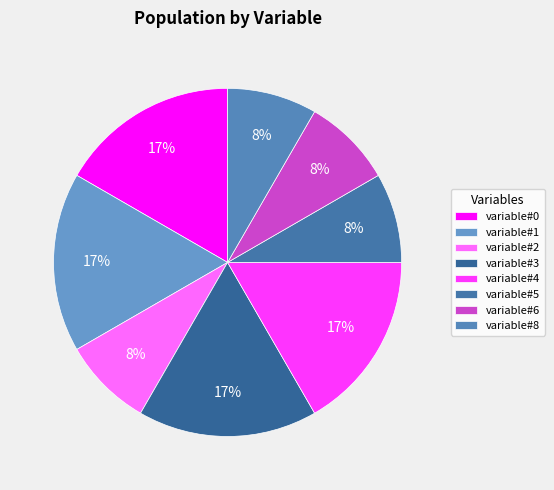

How many slices are in this pie chart?

8